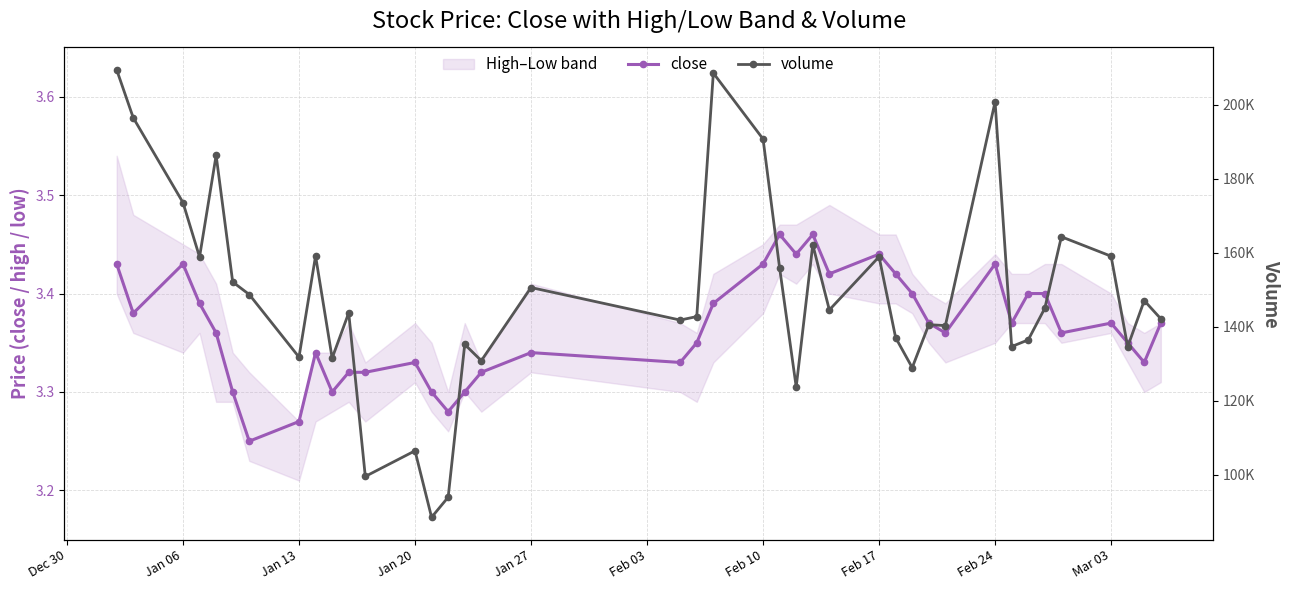

True or false: close has more than 1 points higher than both neighbors.

True